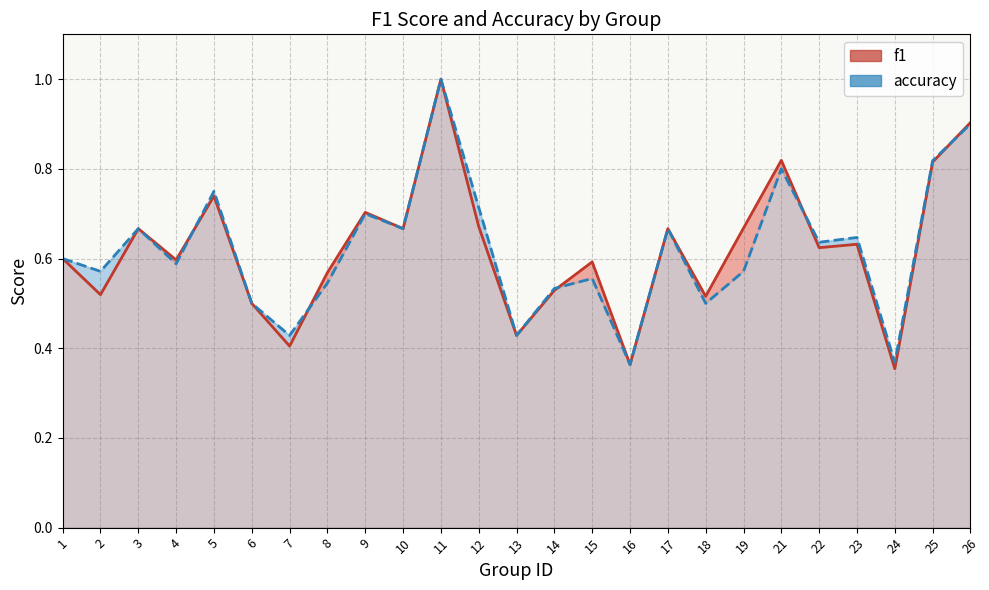

Which category has the highest value across all series?

11